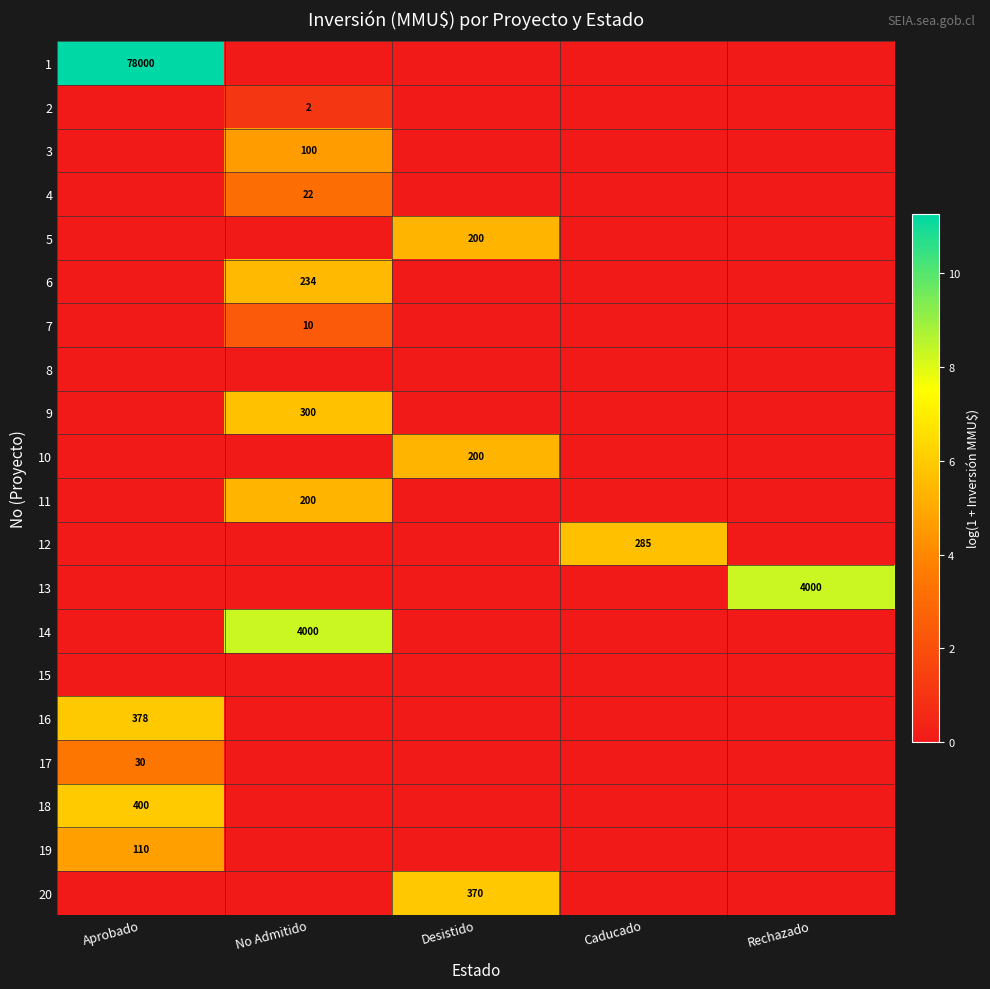

The value of 11 at No Admitido is 291. True or false?

False